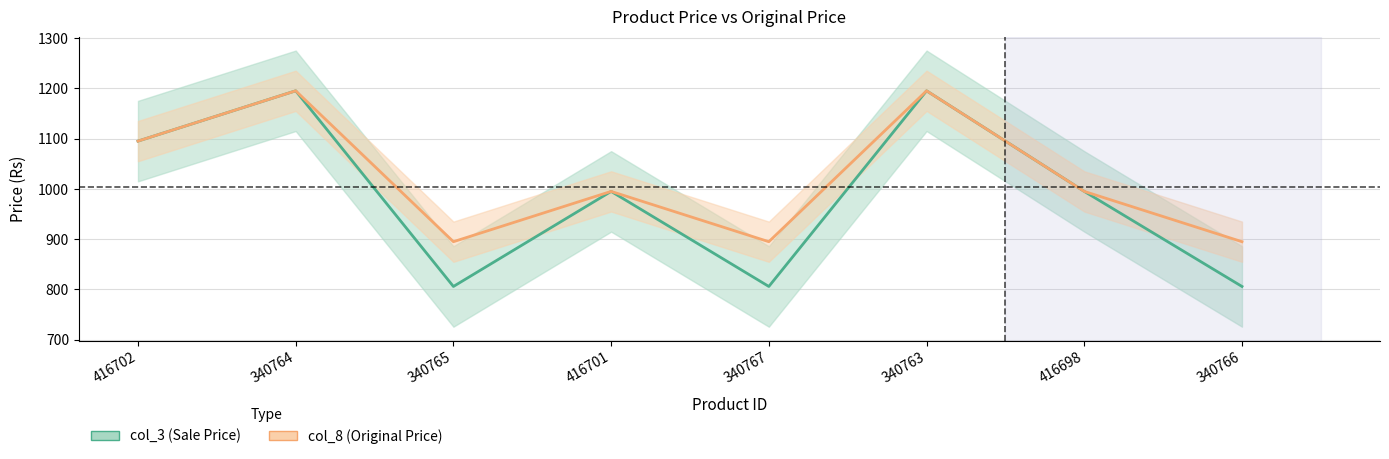

At which category does col_3 reach its first local peak?

340764